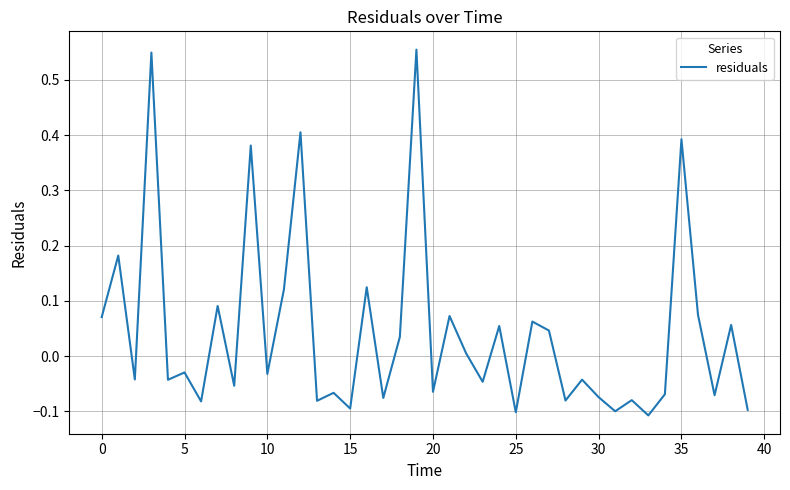

How many interior local peaks (higher than both neighbors) does the data have?

16